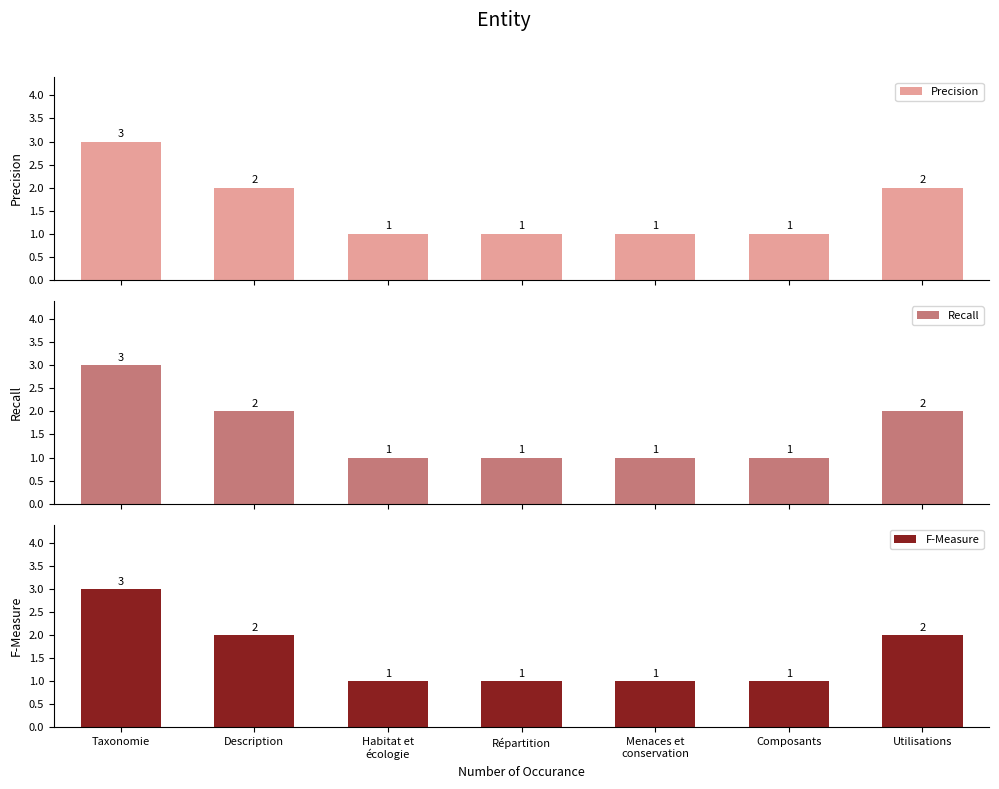

Which series changed the most between Répartition and Composants?

Precision